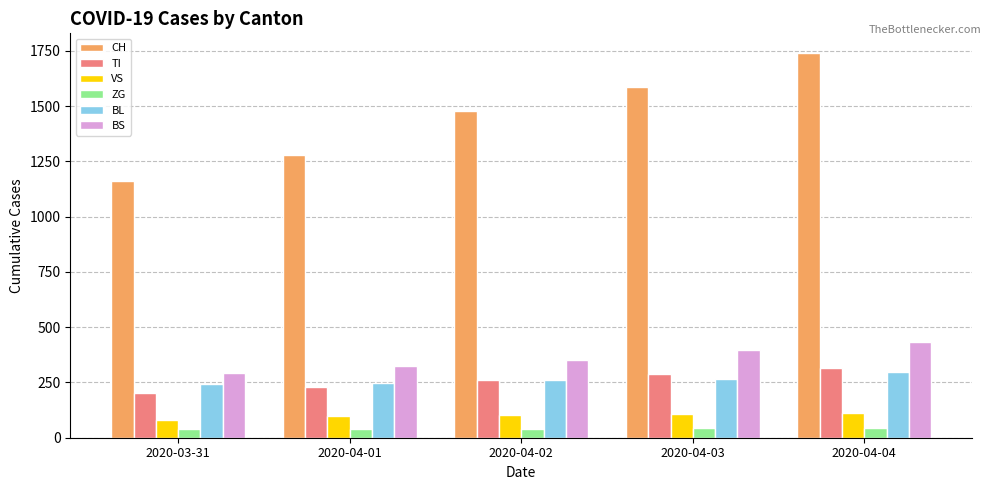

True or false: BS has a value of 397 at 2020-04-03.

True